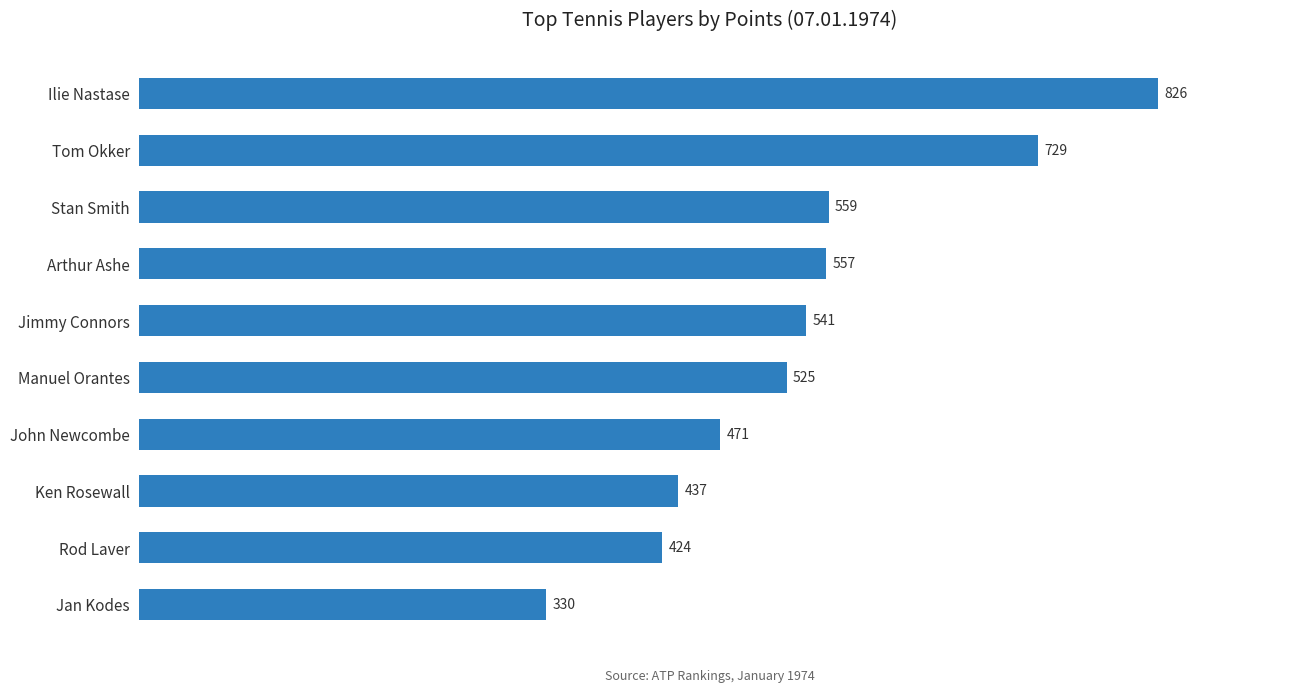

Rank the categories by value from lowest to highest.

Jan Kodes, Rod Laver, Ken Rosewall, John Newcombe, Manuel Orantes, Jimmy Connors, Arthur Ashe, Stan Smith, Tom Okker, Ilie Nastase